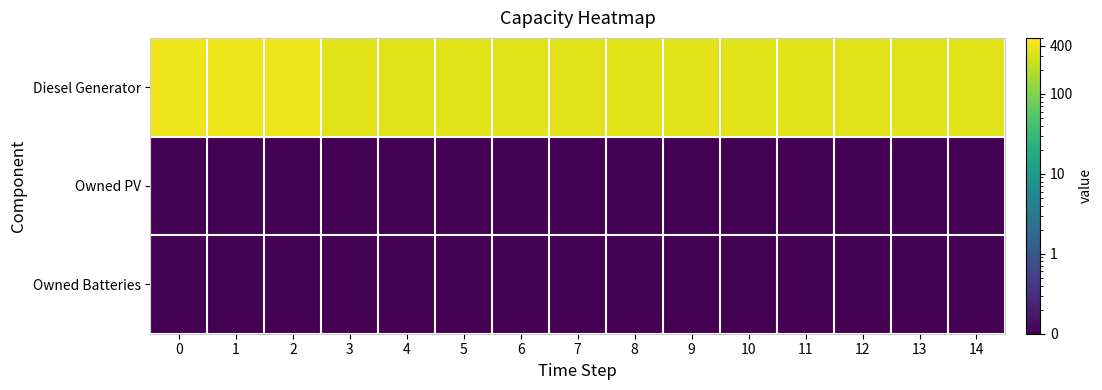

Which series has the largest total across all categories?

Diesel Generator